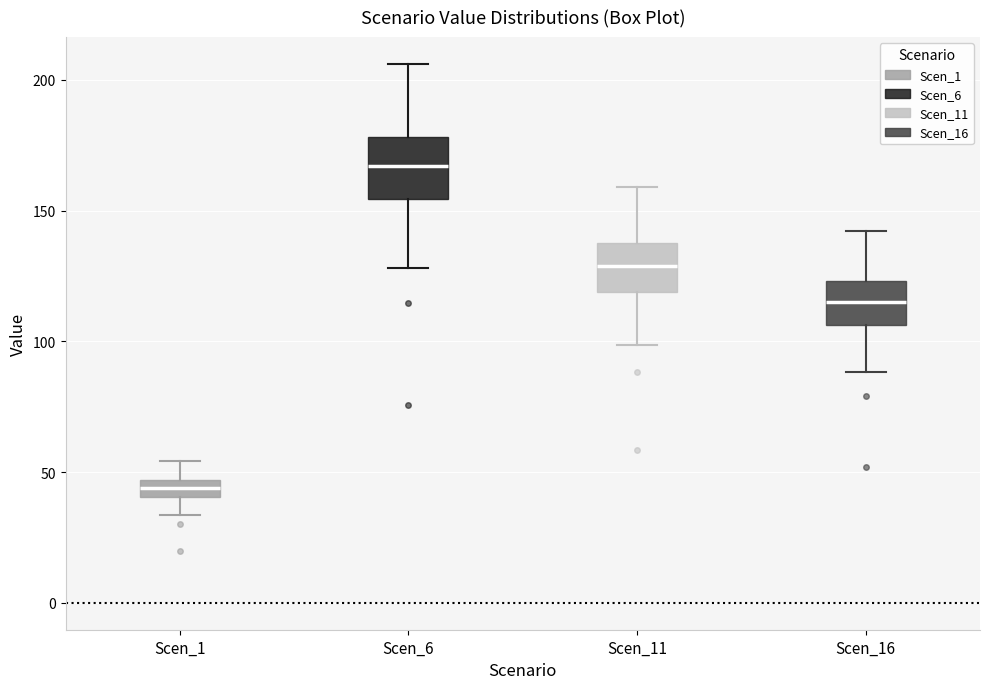

Where does the median line of the box for Scen_16 sit on the y-axis? The values are not printed on the chart, so give them approximately, as read against the axis.

115